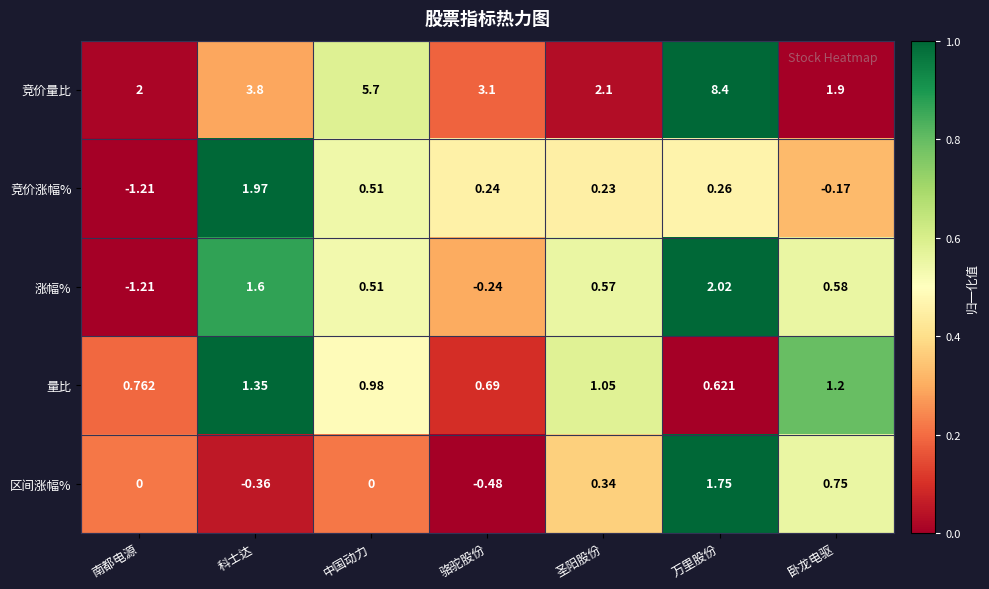

Which series has the largest range (max minus min)?

竞价量比